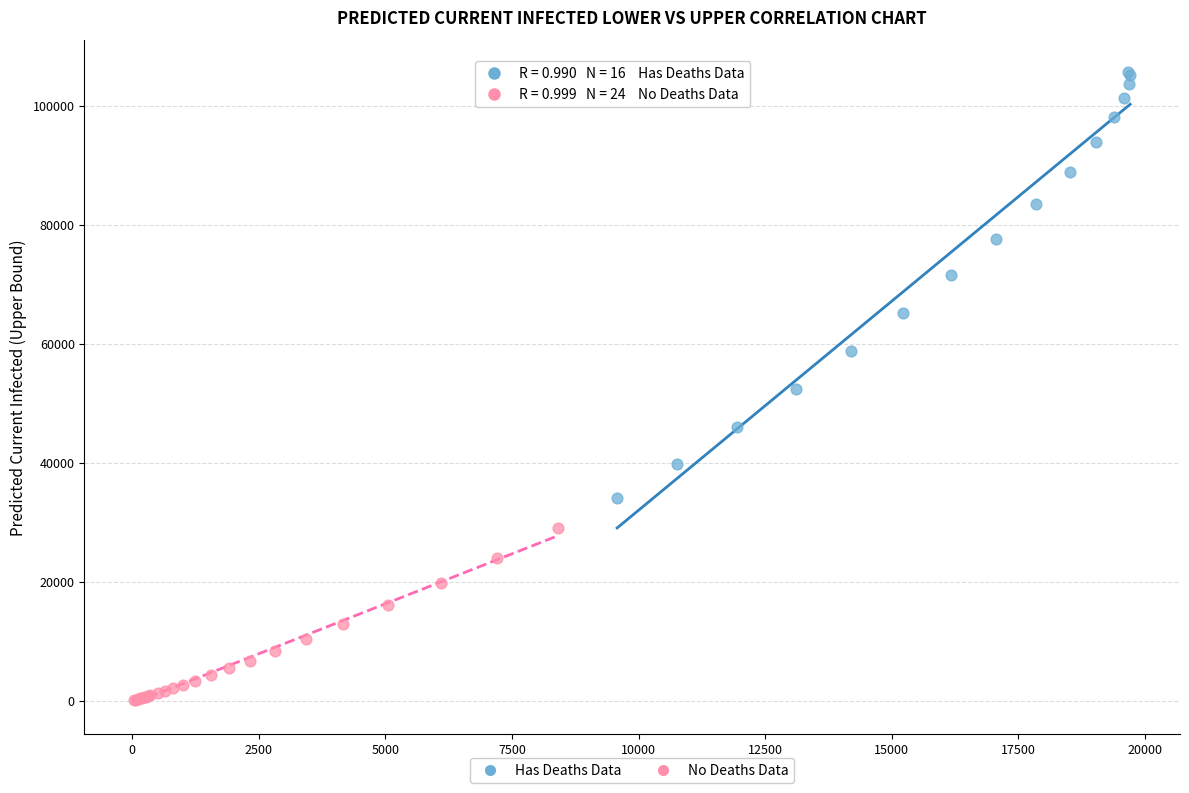

Which series has the widest spread of Y values?

Has Deaths Data